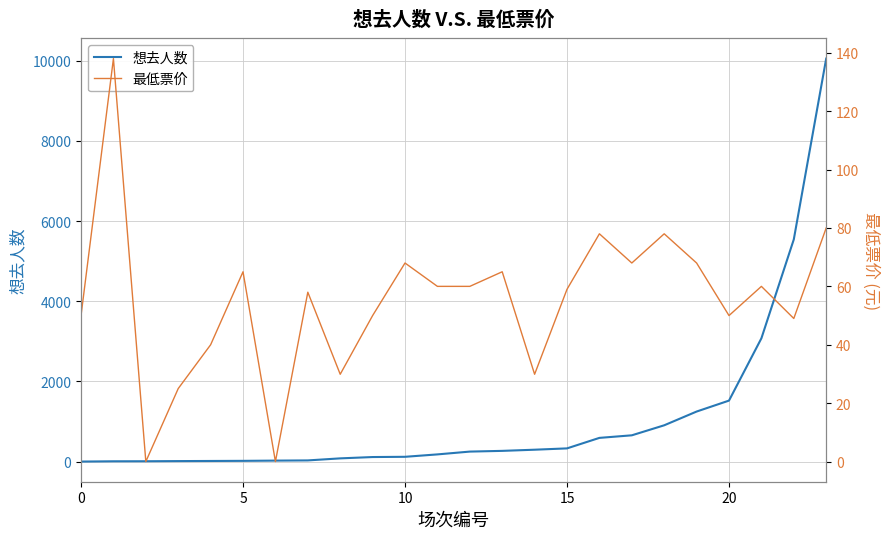

How many values in the 想去人数 series are below 251?

12